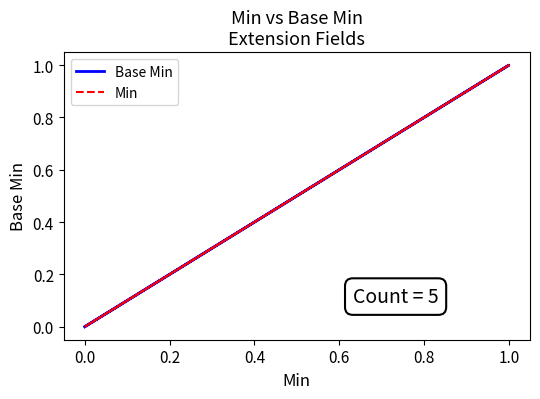

What is the sum of all Base Min values?

1